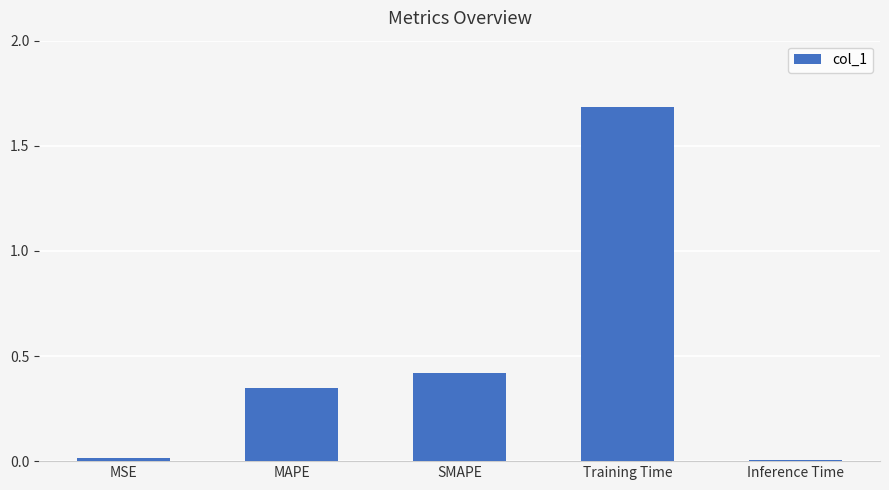

Are the bars grouped side by side (vs. stacked)?

No